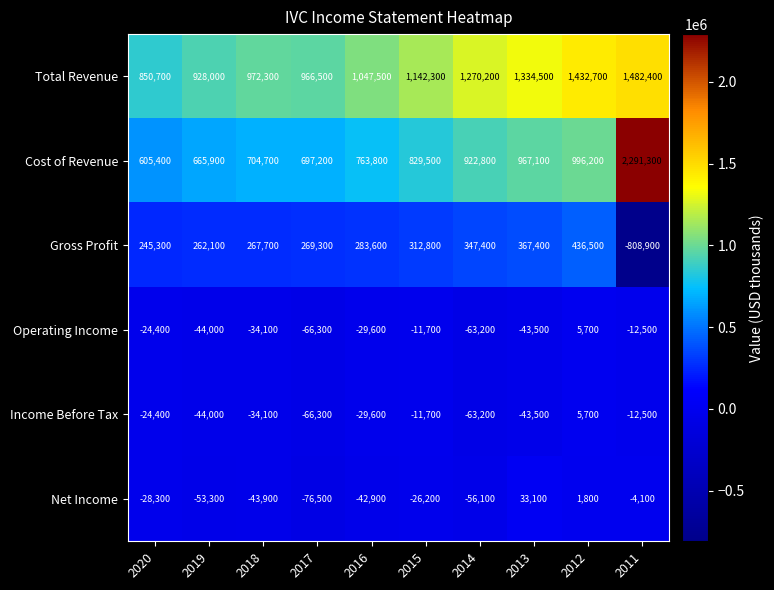

How many categories are shown in the chart?

10